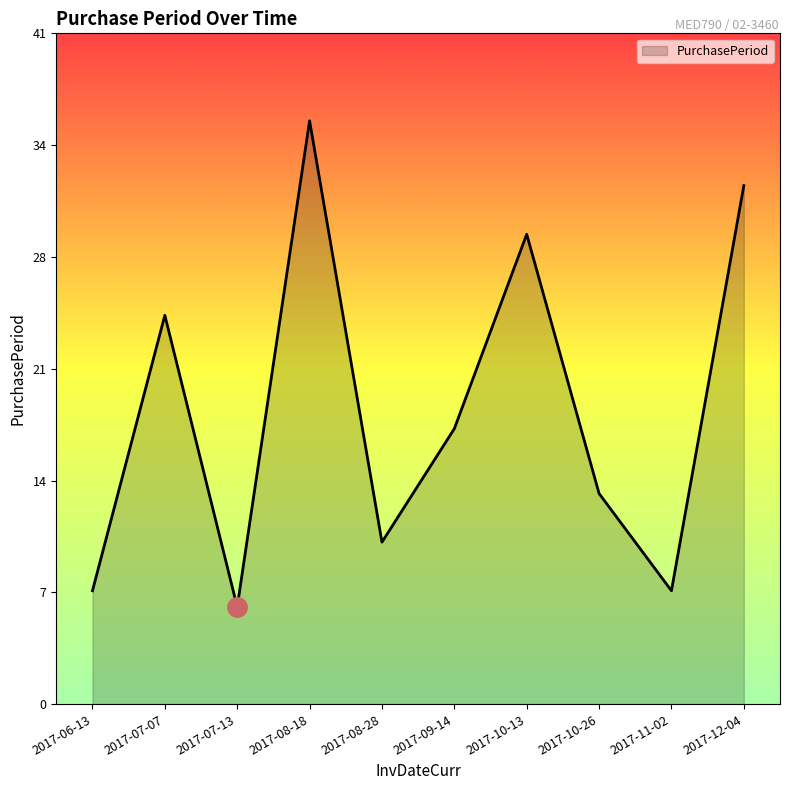

Where is the data nearest to the value 21?

2017-07-07